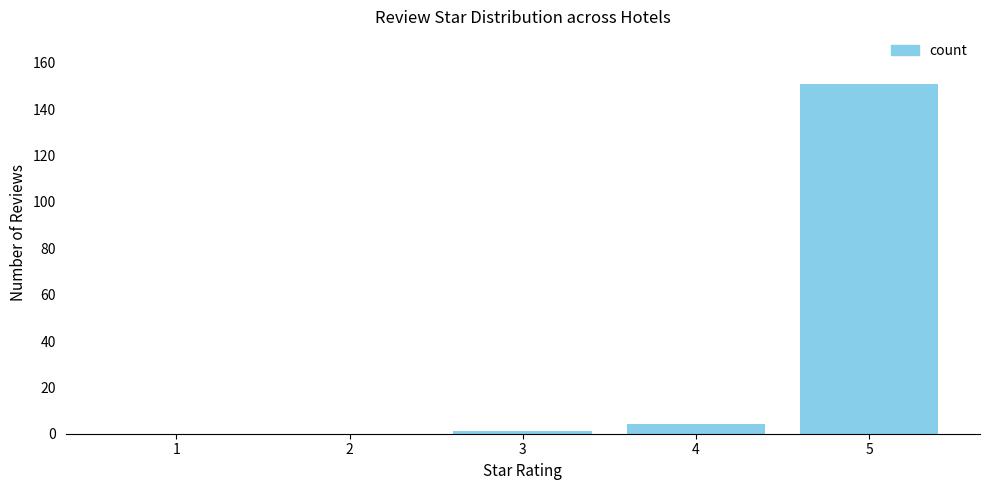

What is the sum of all values?

156